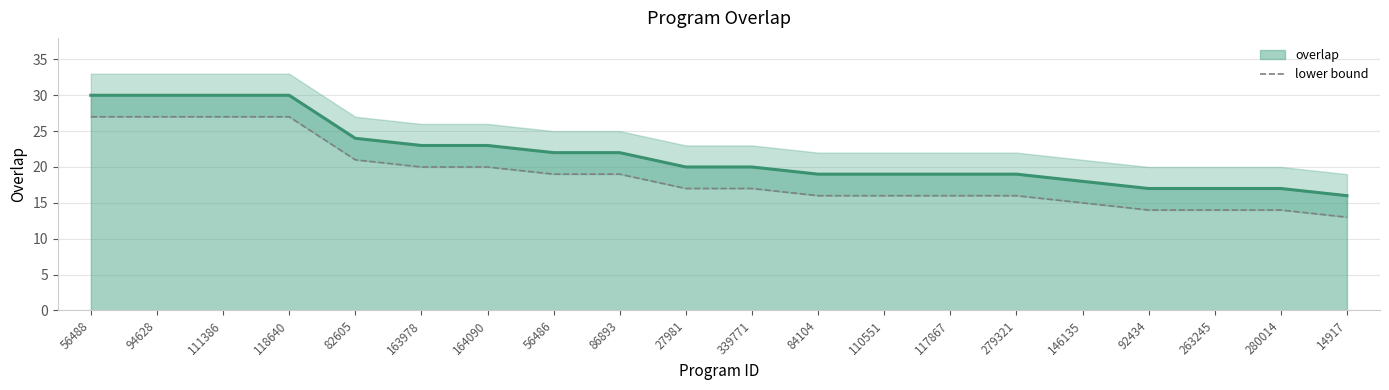

Count the number of categories in the chart.

20